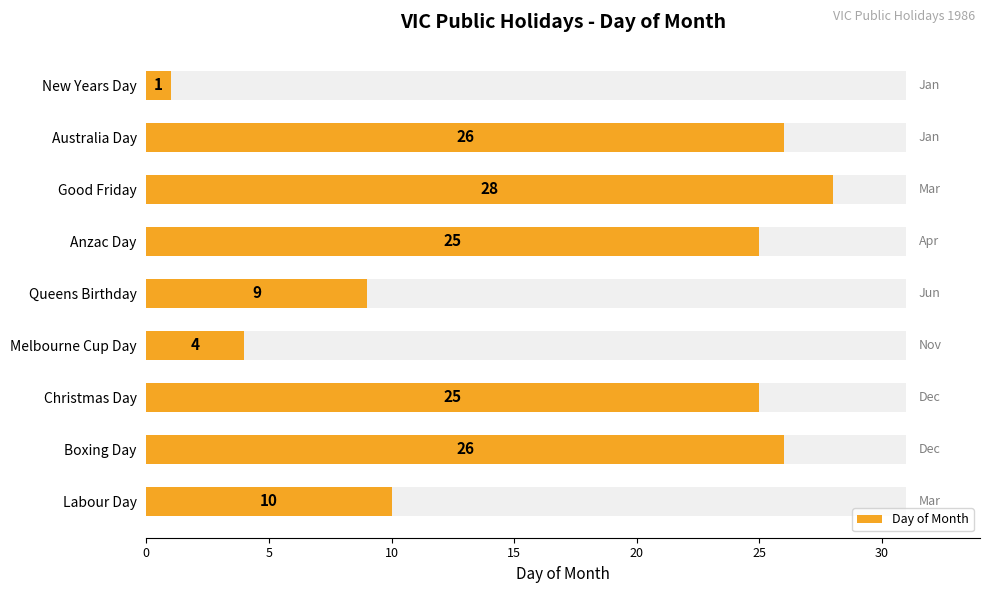

How many bars are there in total?

9